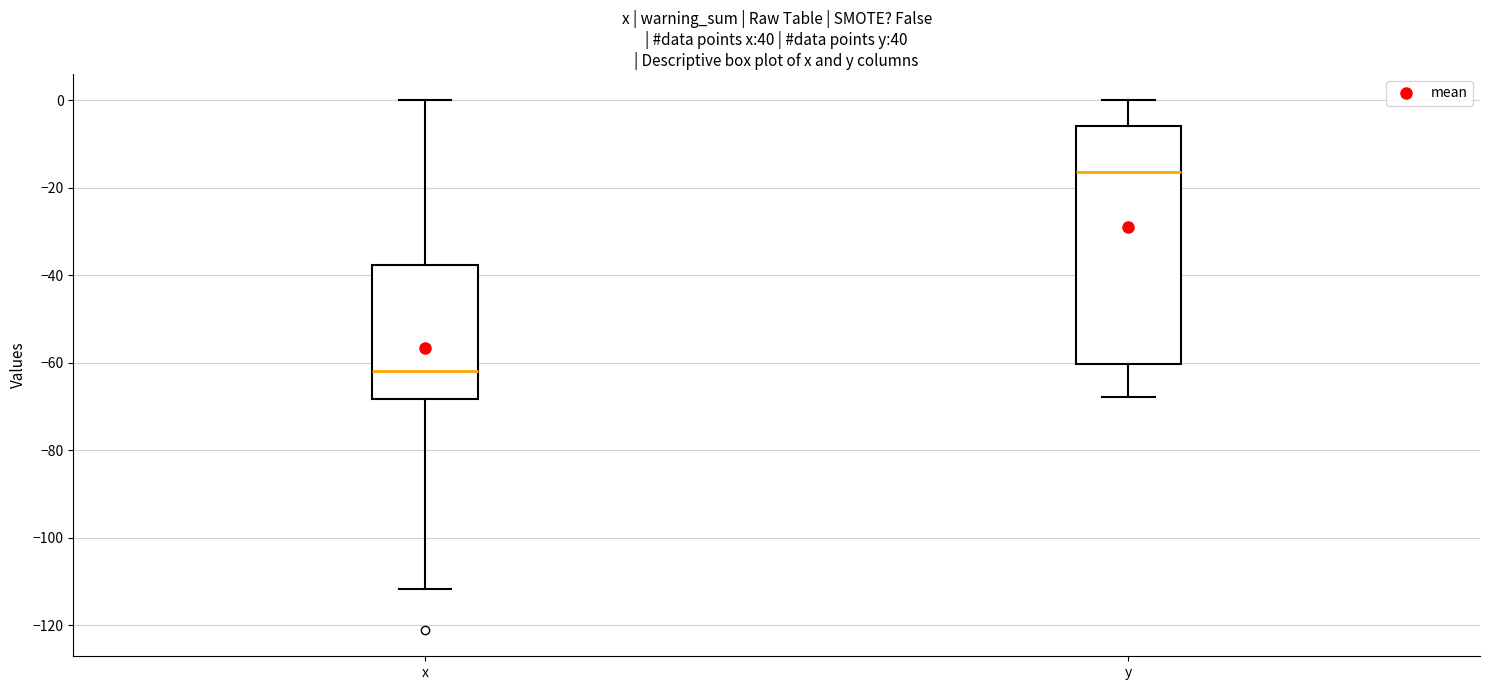

Where is the upper edge of the box for x on the y-axis? The values are not printed on the chart, so give them approximately, as read against the axis.

-38